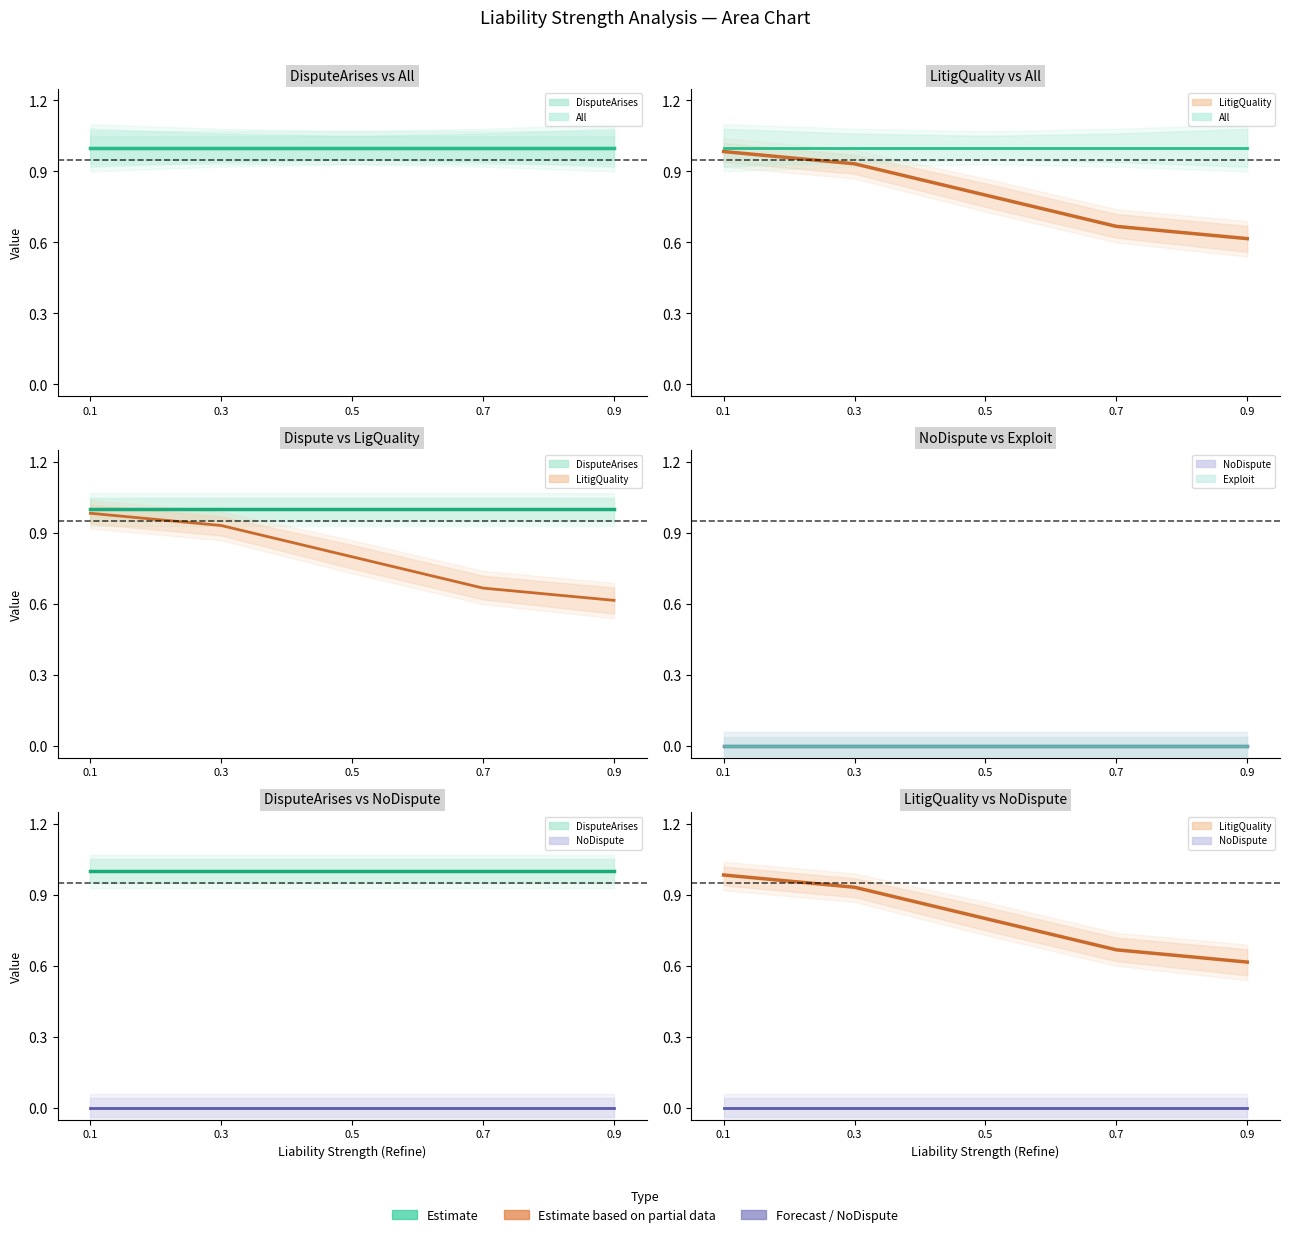

Which category has the highest value in the All series?

0.1